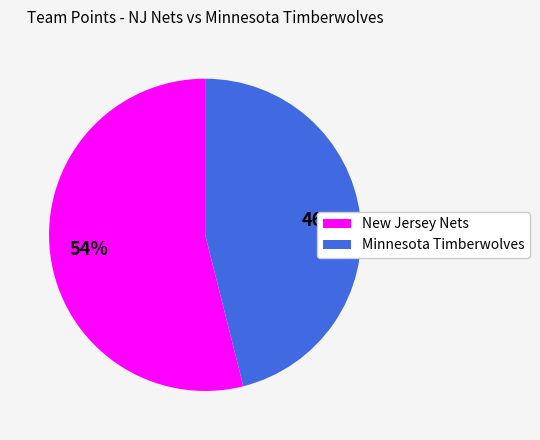

The New Jersey Nets slice represents 68% of the pie. True or false?

False